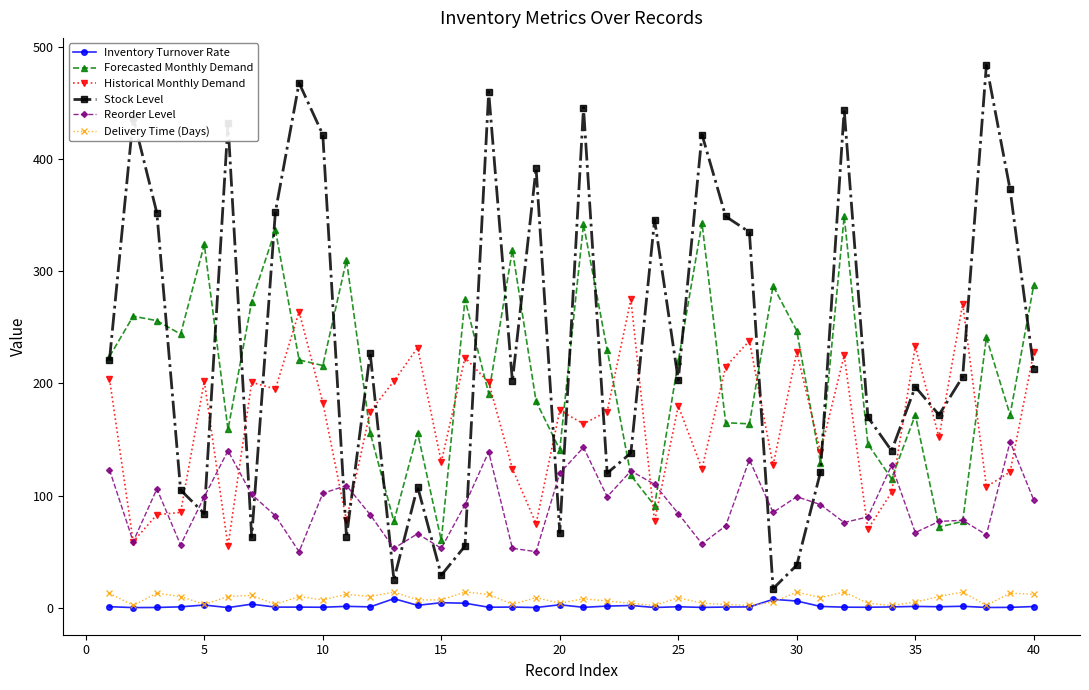

Which series has the largest total across all categories?

Stock Level